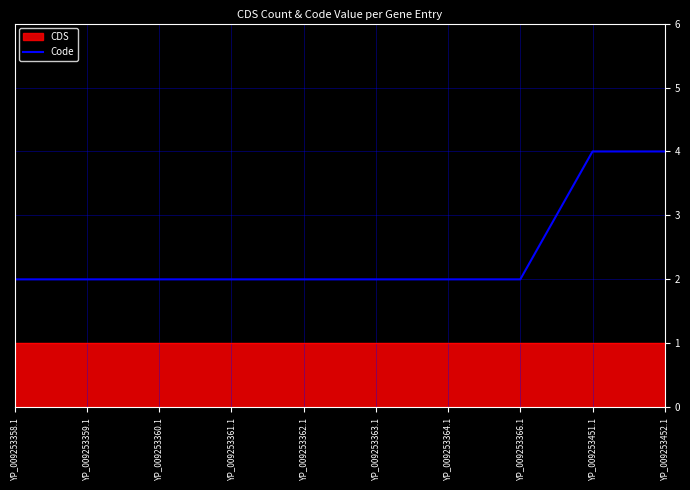

What is the ratio of the value at YP_009253358.1 to the value at YP_009253363.1?

1.0